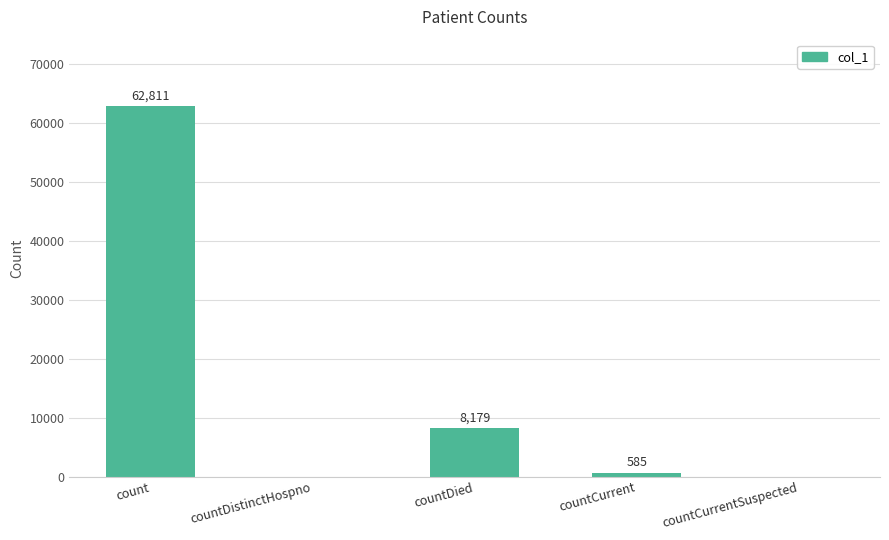

What is the change in value from countDistinctHospno to countDied?

+8179